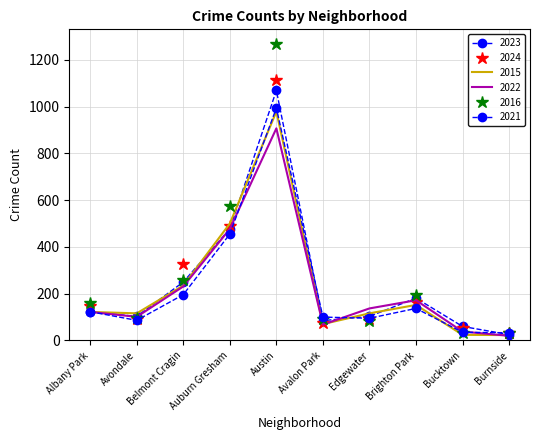

Reading right to left, extract all data points from this chart.

2023: 25	60	181	103	85	1069	477	250	103	122
2024: 30	53	166	92	73	1114	490	326	90	146
2015: 23	24	152	116	70	979	500	235	116	122
2022: 20	38	172	137	68	907	477	231	101	122
2016: 30	30	194	83	91	1268	577	257	97	160
2021: 33	35	137	95	100	994	455	196	86	123